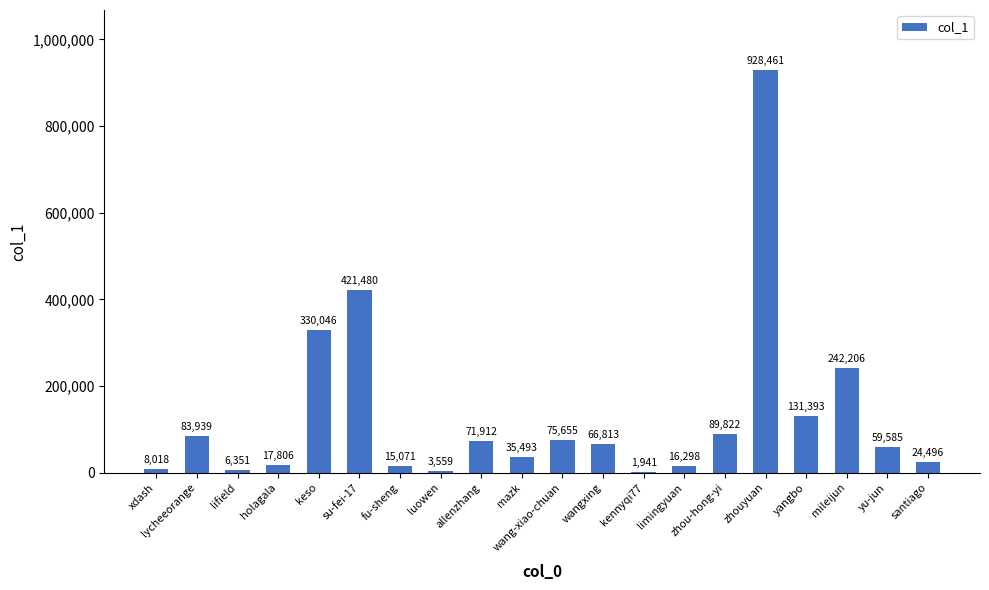

What is the change in value from lycheeorange to holagala?

-66133